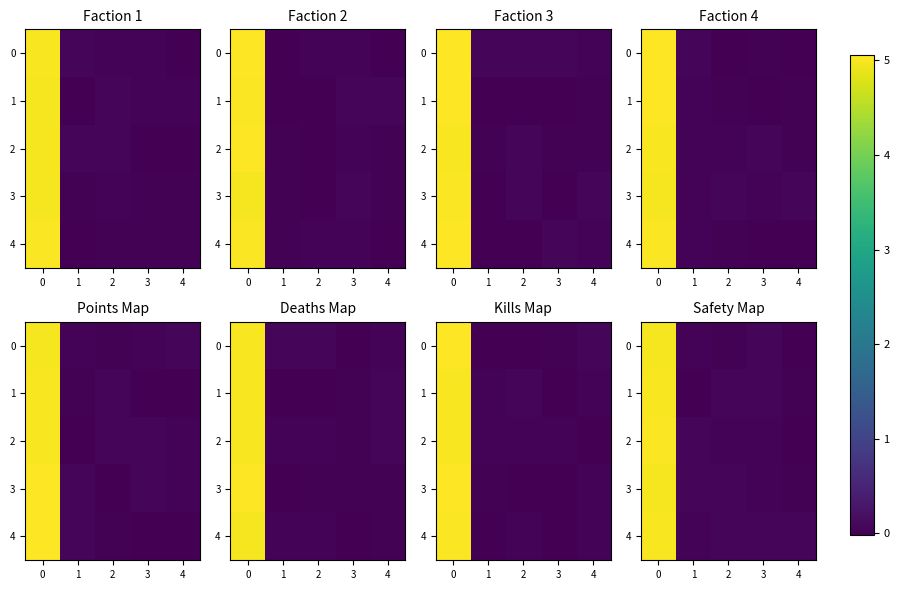

Rank the series by their maximum value, from highest to lowest.

2, 4, 1, 0, 3